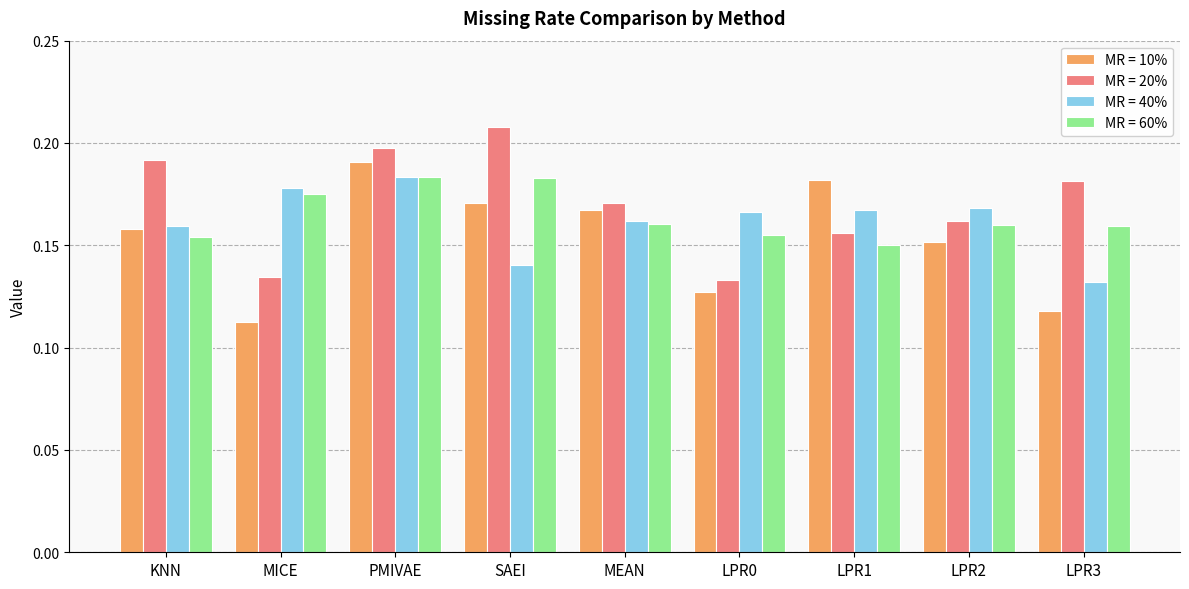

What is the total value across all series at LPR1?

0.7